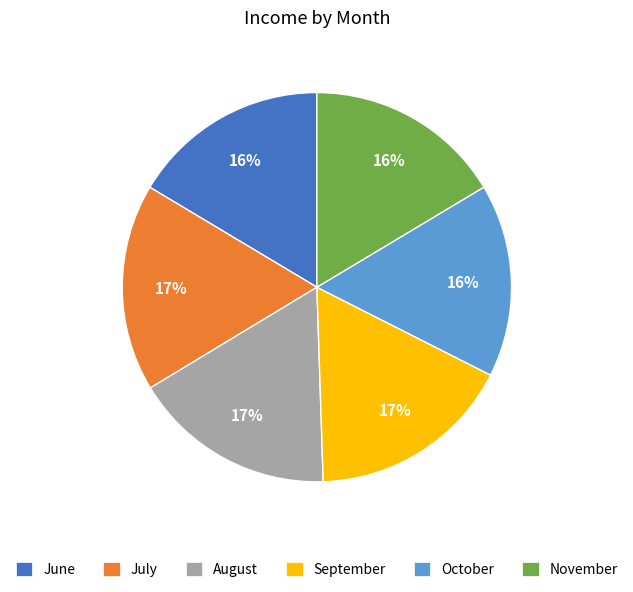

To the nearest percent, what is the difference between the November and July slice percentages?

1%